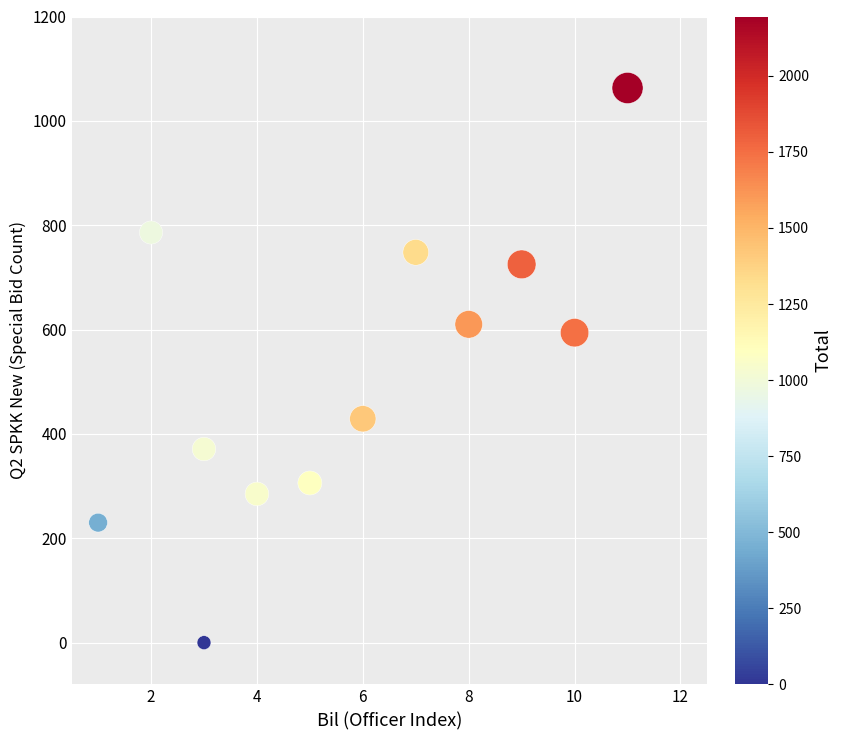

What Y value in the scatter plot is closest to 531?

594